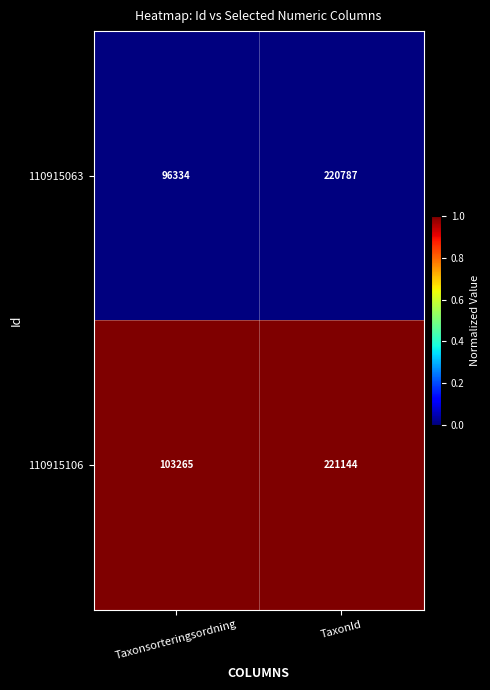

Reading left to right, transcribe all the data shown in this chart.

110915063: Taxonsorteringsordning=96334	TaxonId=220787
110915106: Taxonsorteringsordning=103265	TaxonId=221144